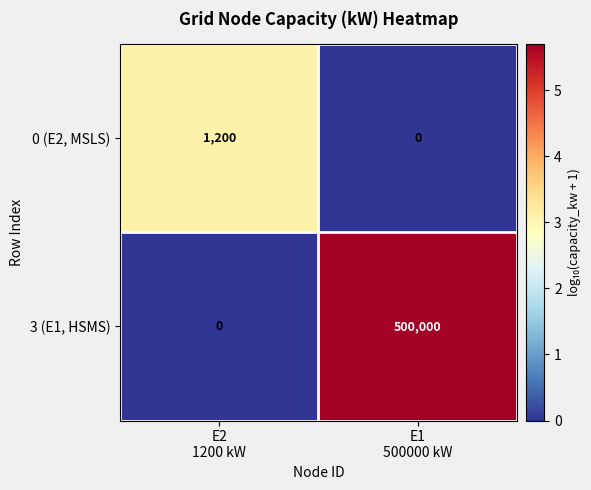

Which series has the largest total across all categories?

3 (E1, HSMS)